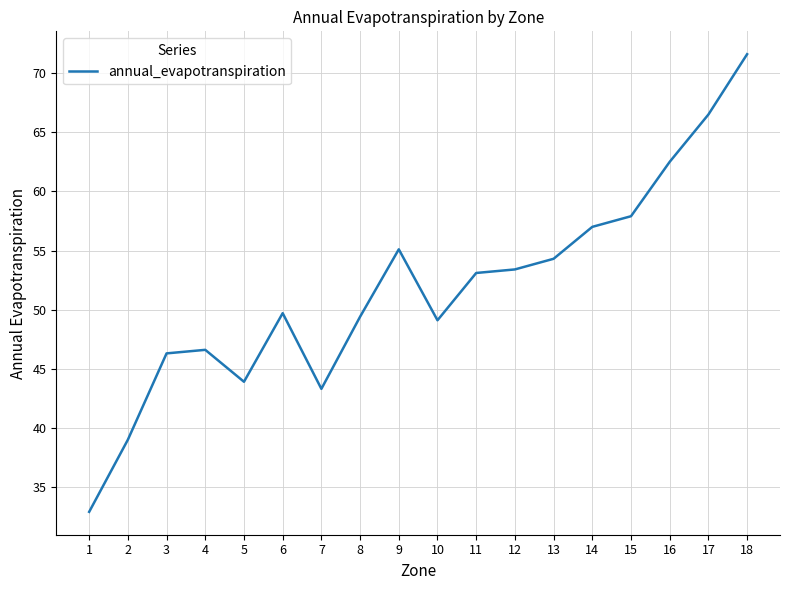

Reading right to left, what are all the values shown in this chart?

18=71.6	17=66.5	16=62.5	15=57.9	14=57.0	13=54.3	12=53.4	11=53.1	10=49.1	9=55.1	8=49.4	7=43.3	6=49.7	5=43.9	4=46.6	3=46.3	2=39.0	1=32.9